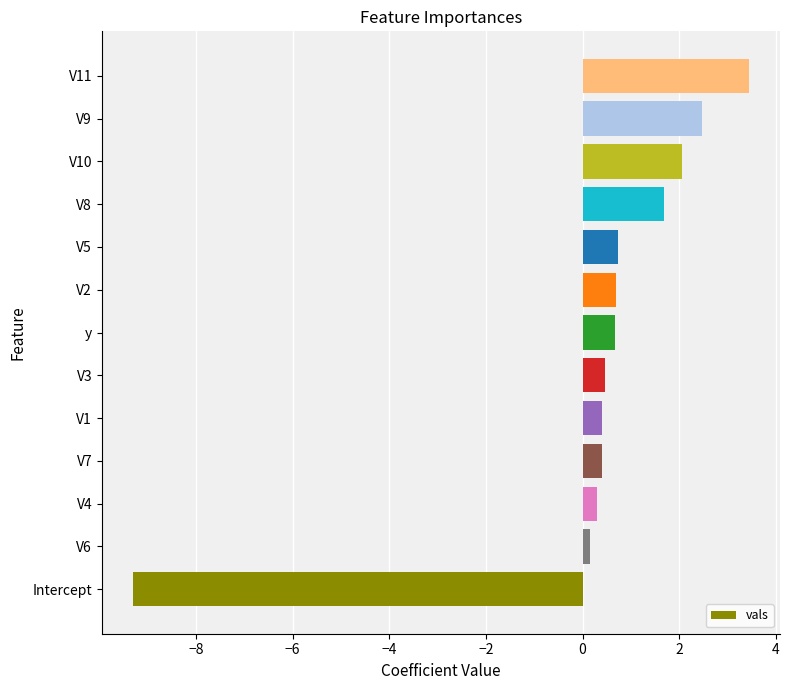

What is the sum of all values?

4.2